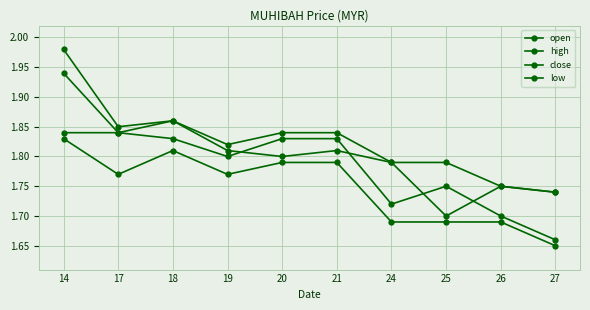

How many lines are shown in the chart?

4